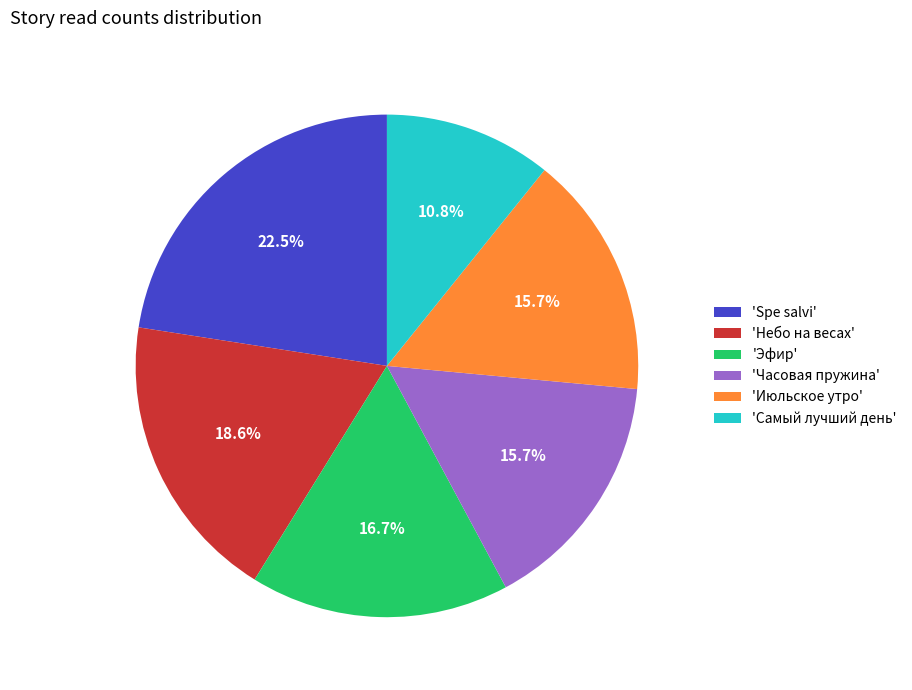

Combined, what portion of the pie is 'Эфир' and 'Самый лучший день'?

27.5%